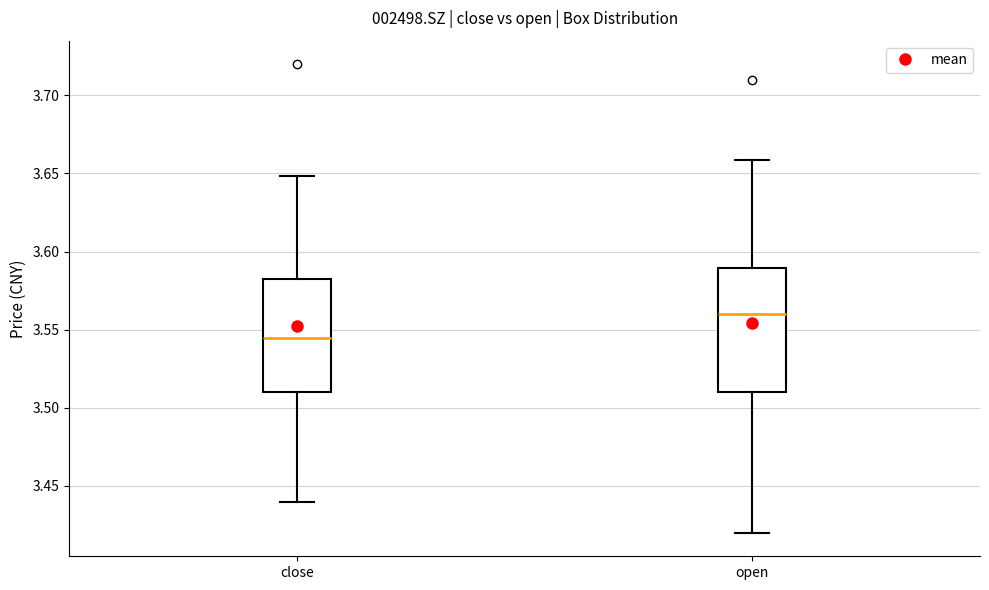

Reading left to right, transcribe this box plot: for each box, give where its median line is, the range the box spans, and where its two whiskers end, as read against the y-axis. The values are not printed on the chart, so give them approximately, as read against the axis.

close: median 3.545, box 3.510 to 3.585, whiskers 3.440 to 3.650
open: median 3.560, box 3.510 to 3.590, whiskers 3.420 to 3.660